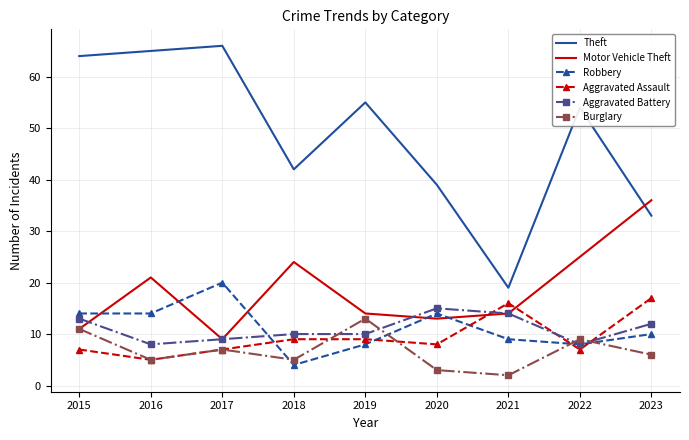

What is the average value of the Burglary series?

7